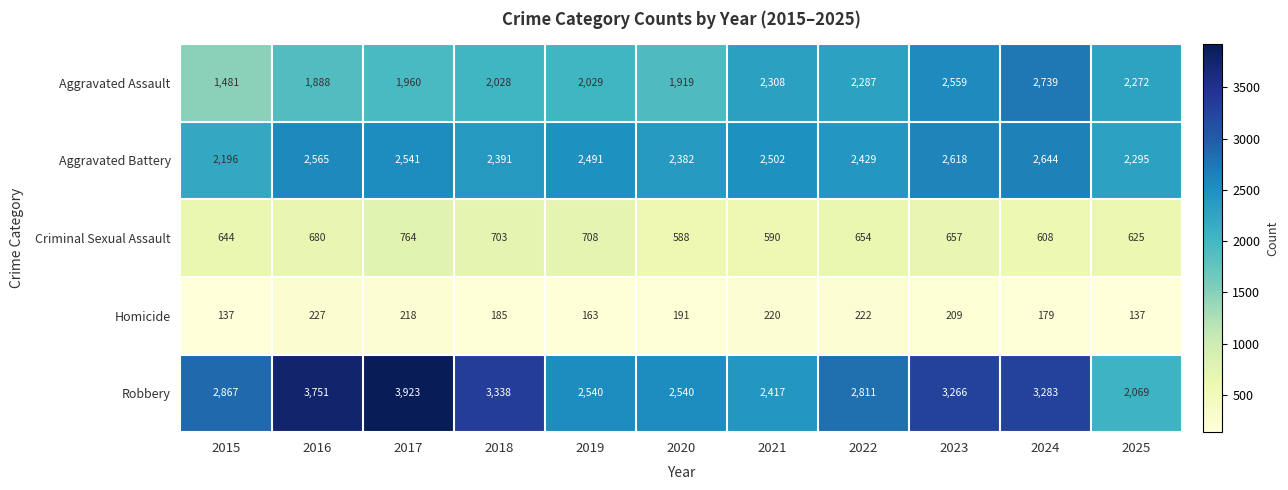

At which label is Aggravated Battery closest to 2420?

2022